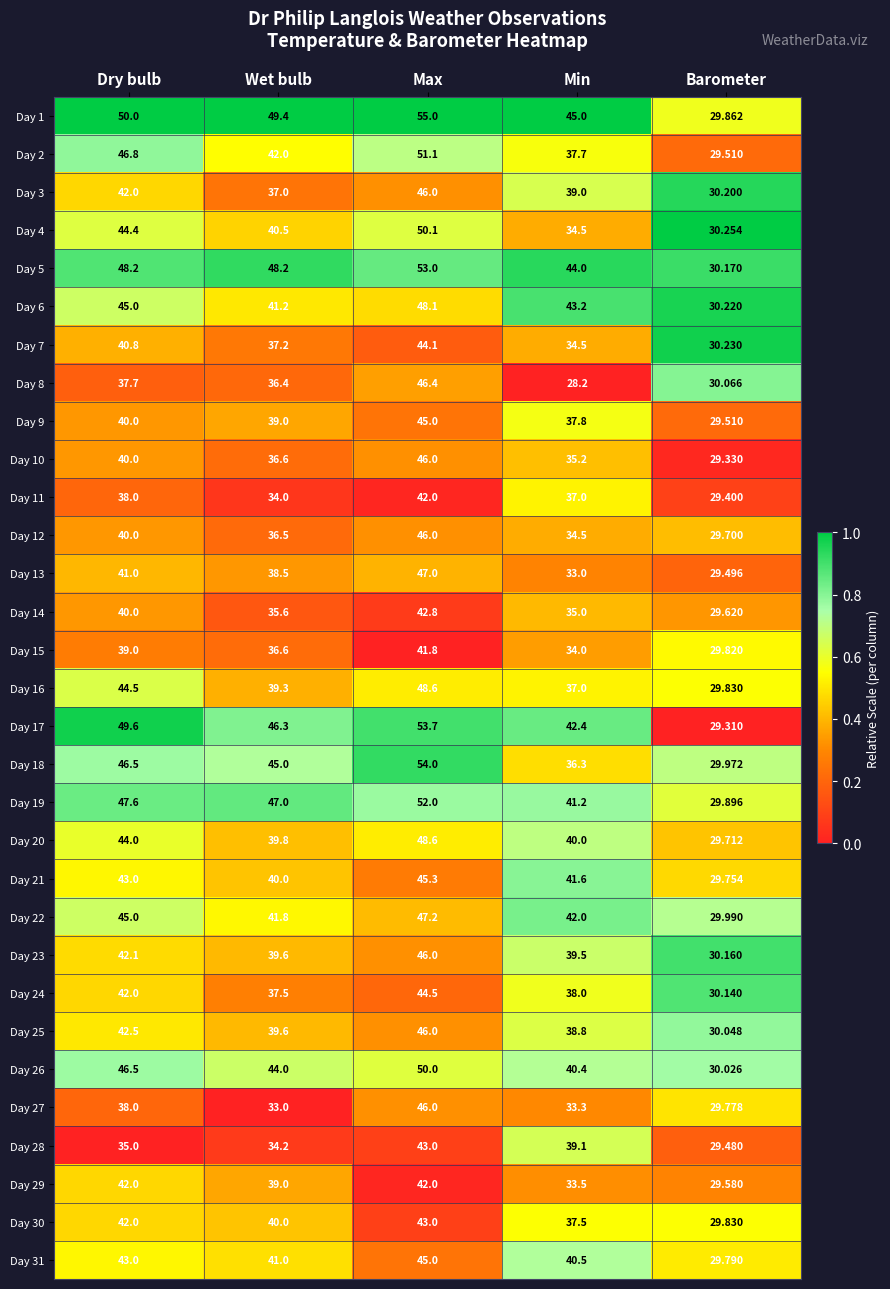

At which category does the chart reach its minimum across all series?

Min